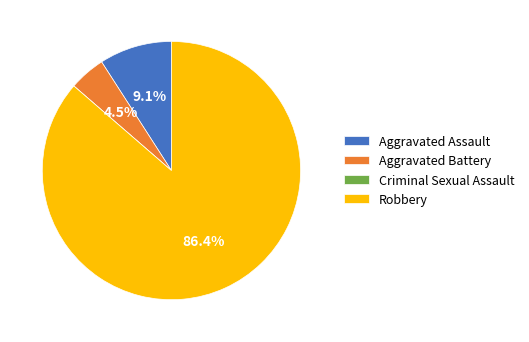

What portion of the pie excludes Aggravated Battery?

95.5%